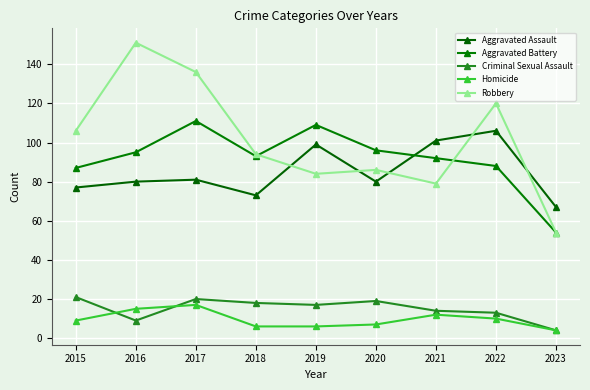

Reading left to right, what are all the values shown in this chart?

Aggravated Assault: 77	80	81	73	99	80	101	106	67
Aggravated Battery: 87	95	111	93	109	96	92	88	54
Criminal Sexual Assault: 21	9	20	18	17	19	14	13	4
Homicide: 9	15	17	6	6	7	12	10	4
Robbery: 106	151	136	94	84	86	79	120	54